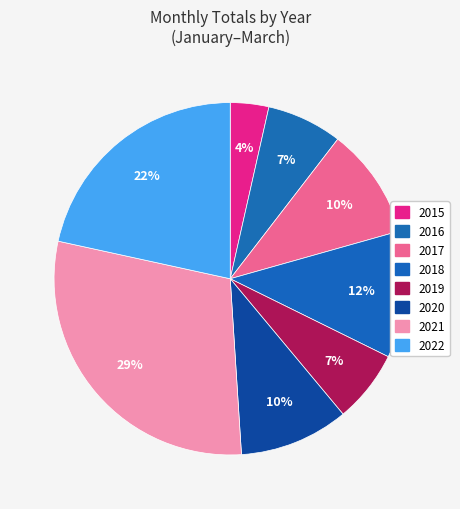

True or false: 2022 accounts for 31% of the total.

False